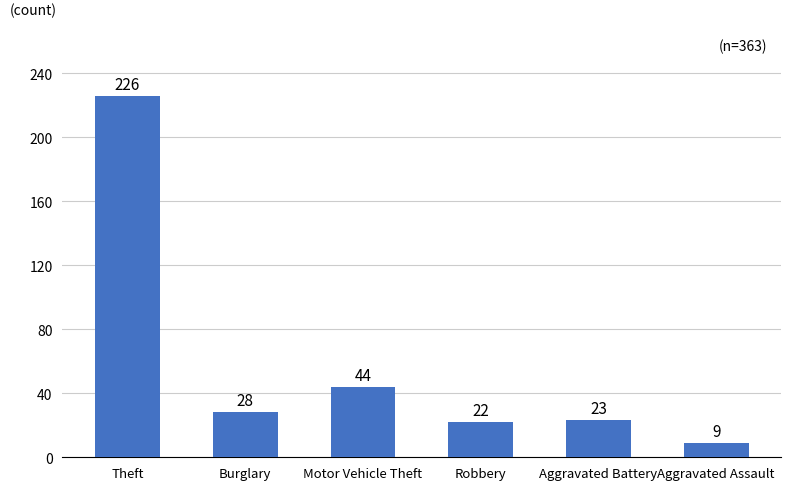

Read the value at Theft, to the nearest 50.

250